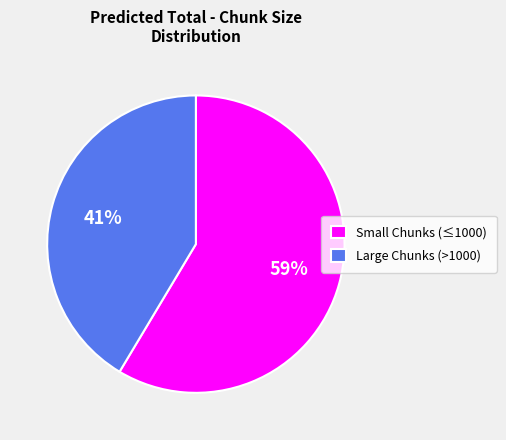

Which has a higher value, Large Chunks (>1000) or Small Chunks (≤1000)?

Small Chunks (≤1000)